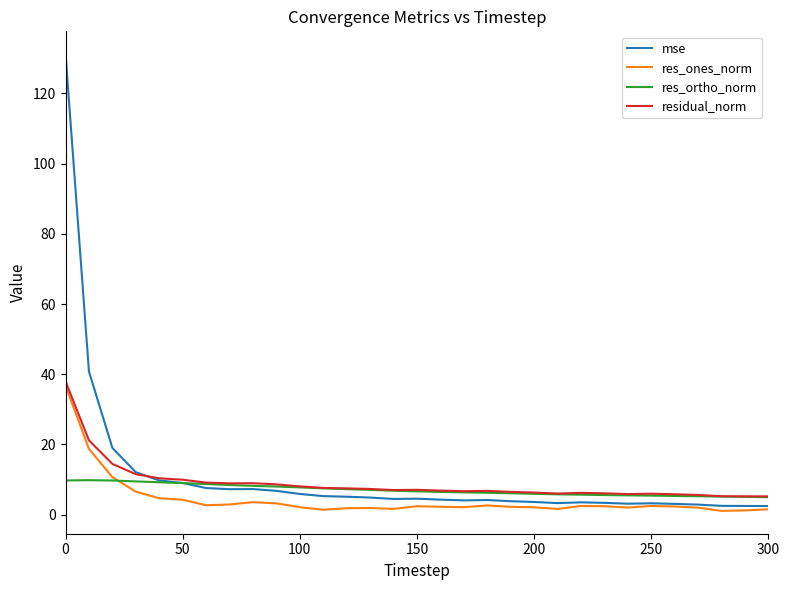

What are all the series names shown in the legend?

mse, res_ones_norm, res_ortho_norm, residual_norm